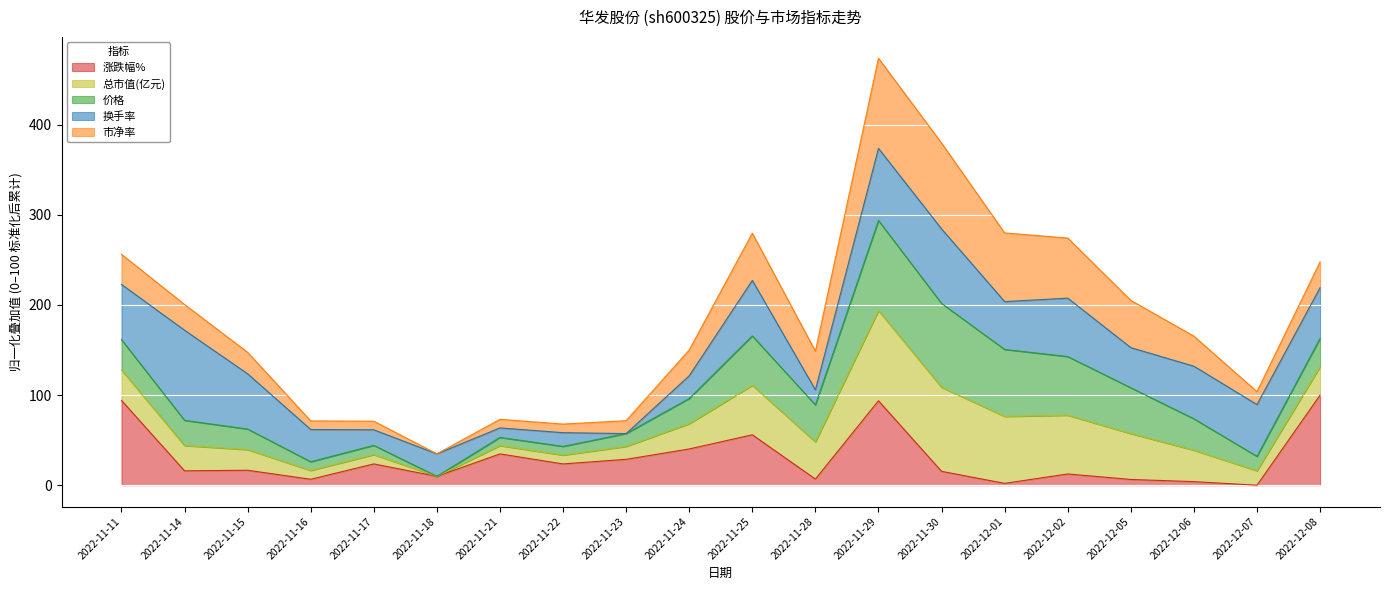

How many distinct data groups are displayed?

5